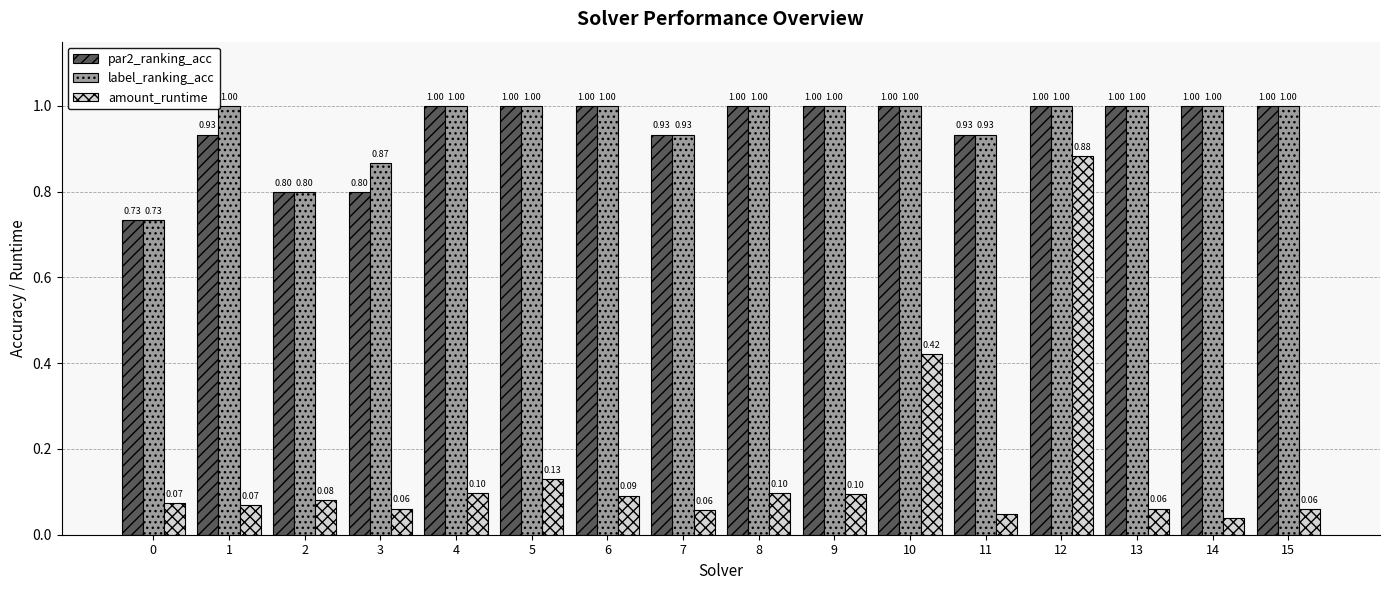

What is the sum of the par2_ranking_acc values at 2 and 6?

1.8